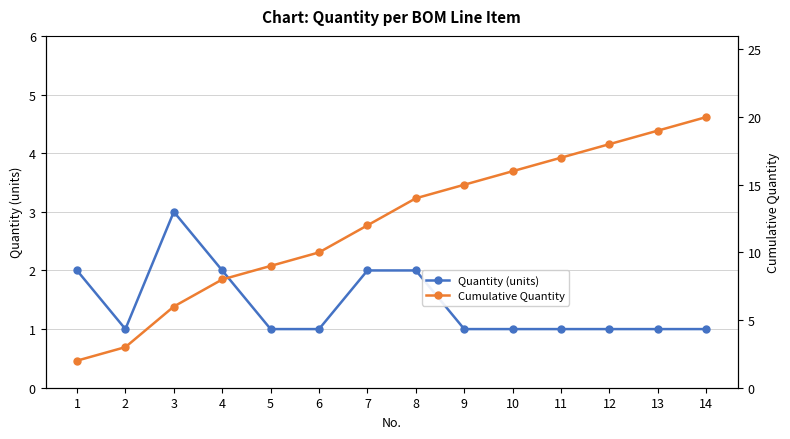

Is this an area chart (filled region under the line)?

No